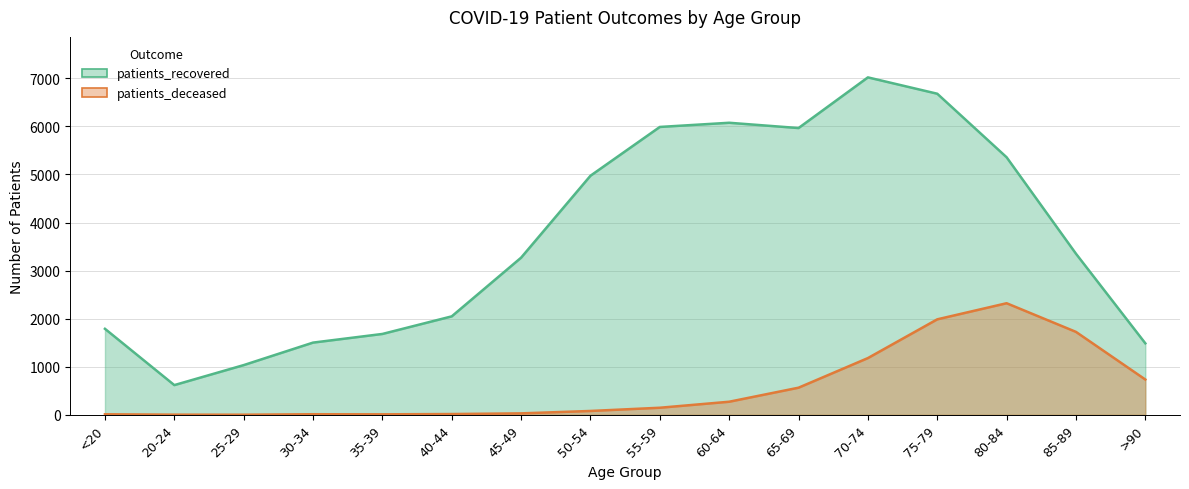

What is the difference between the patients_deceased values at >90 and 40-44?

718